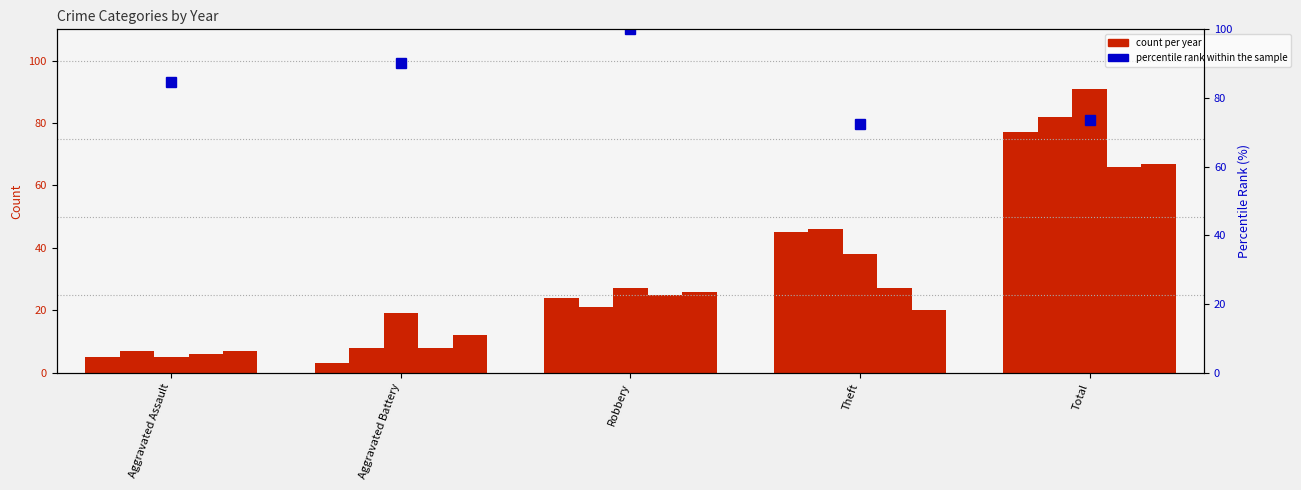

Rank the categories by value from lowest to highest.

Theft, Total, Aggravated Assault, Aggravated Battery, Robbery